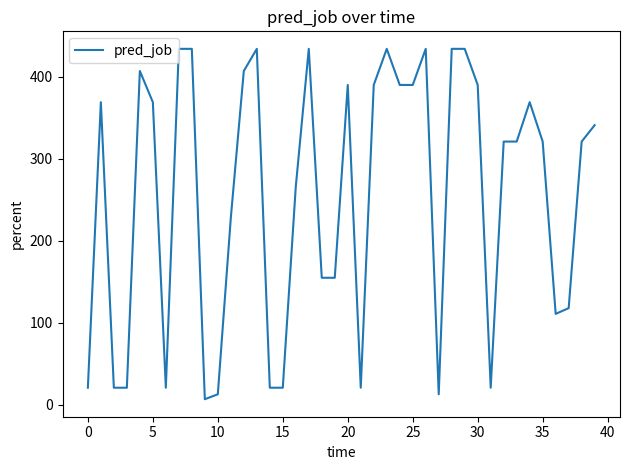

What is the difference between the maximum and minimum values?

427